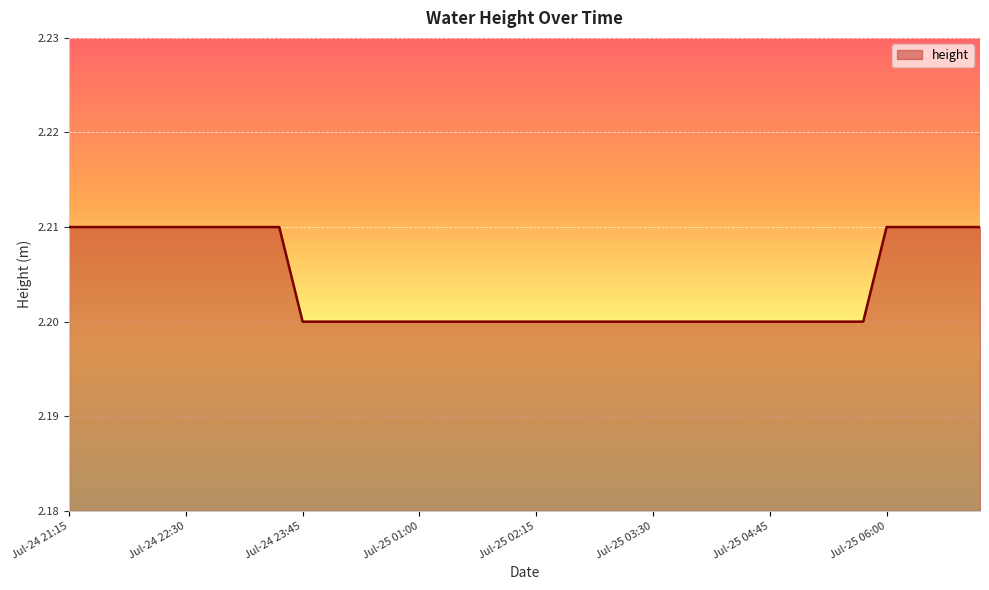

What is the greatest value displayed?

2.2